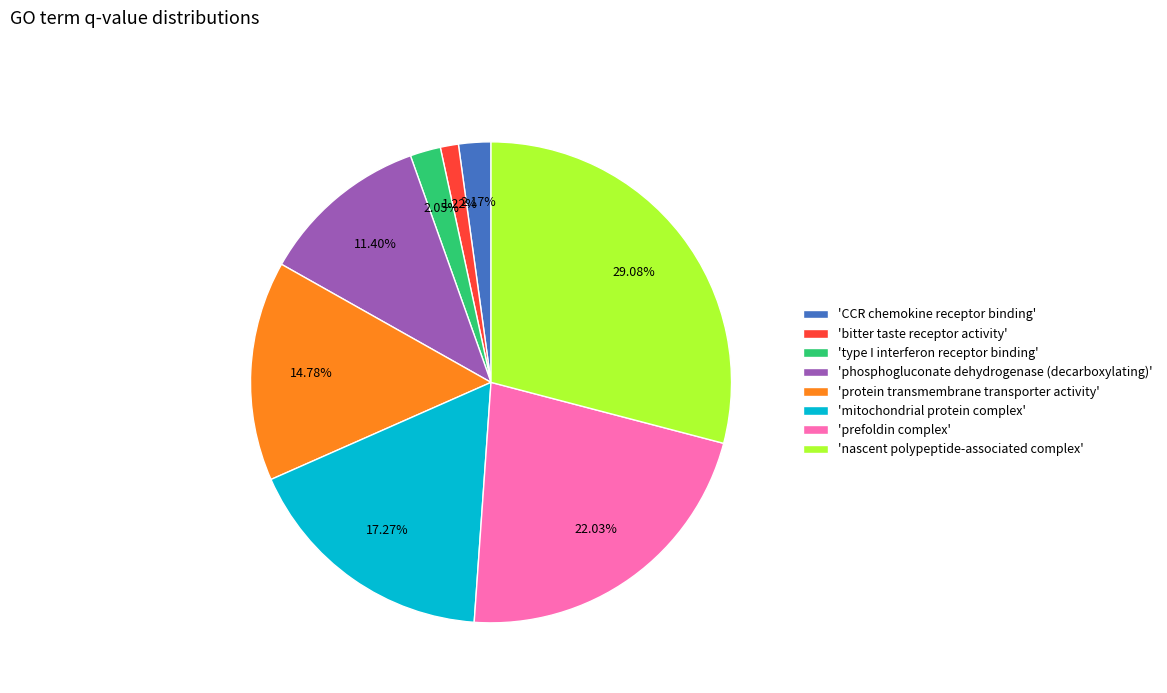

Is there a majority slice in this chart?

No